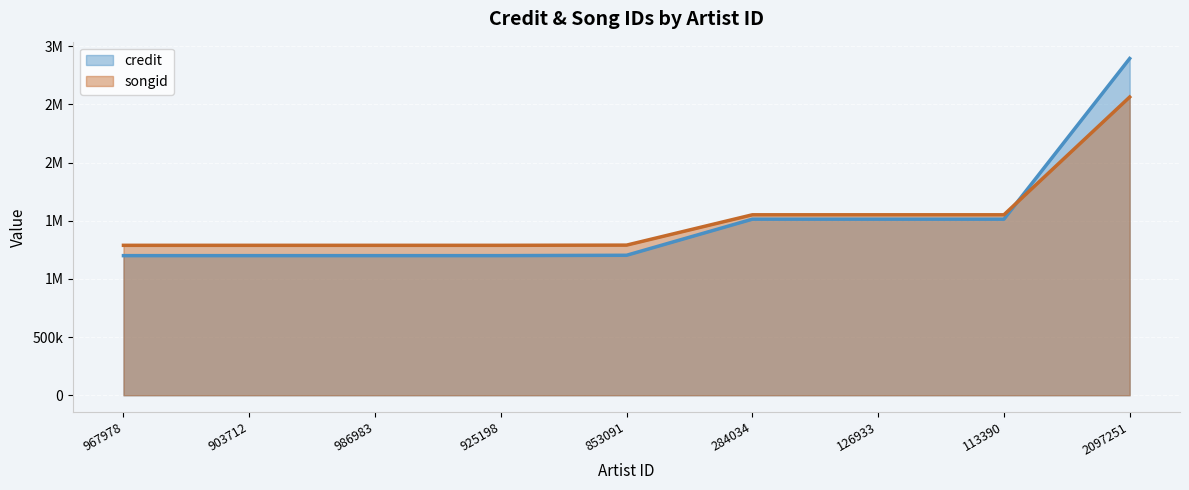

Which series changed the most between 903712 and 853091?

credit